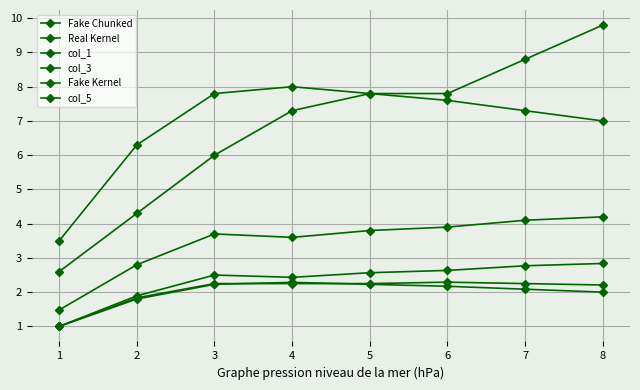

How many lines are shown in the chart?

6